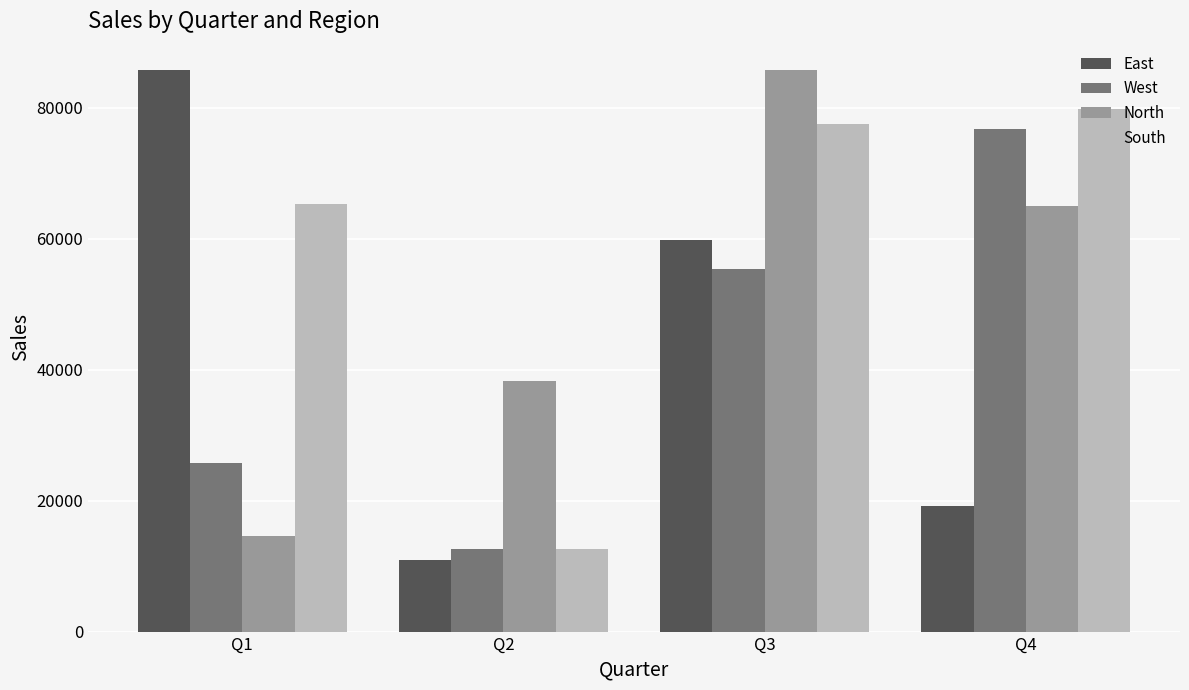

What is the total value across all series at Q3?

278408.8